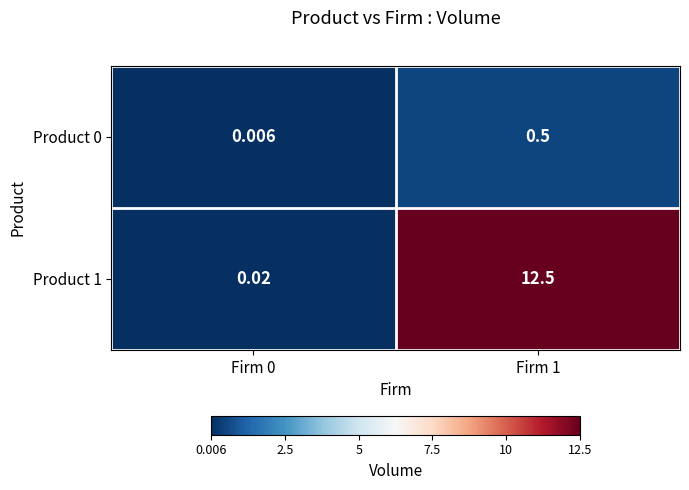

Is the value of Product 1 at Firm 1 greater than the value of Product 0 at Firm 0?

Yes